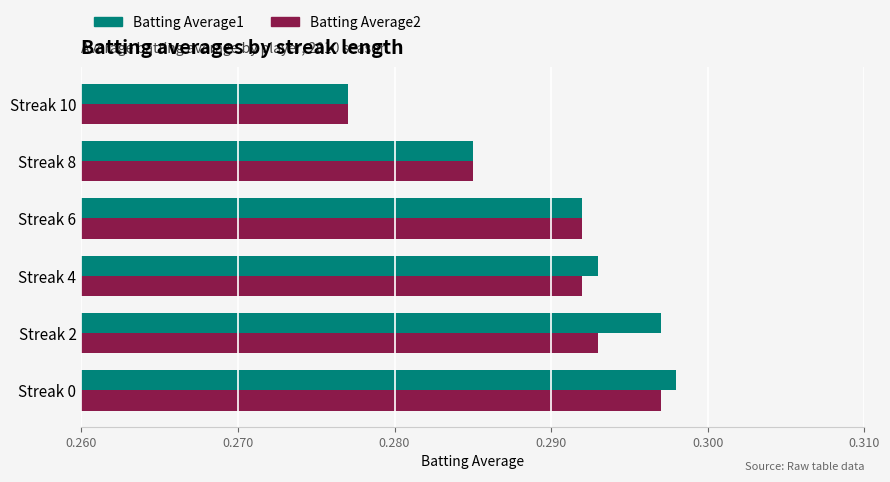

Where is Batting Average2 nearest to the value 0?

Streak 10